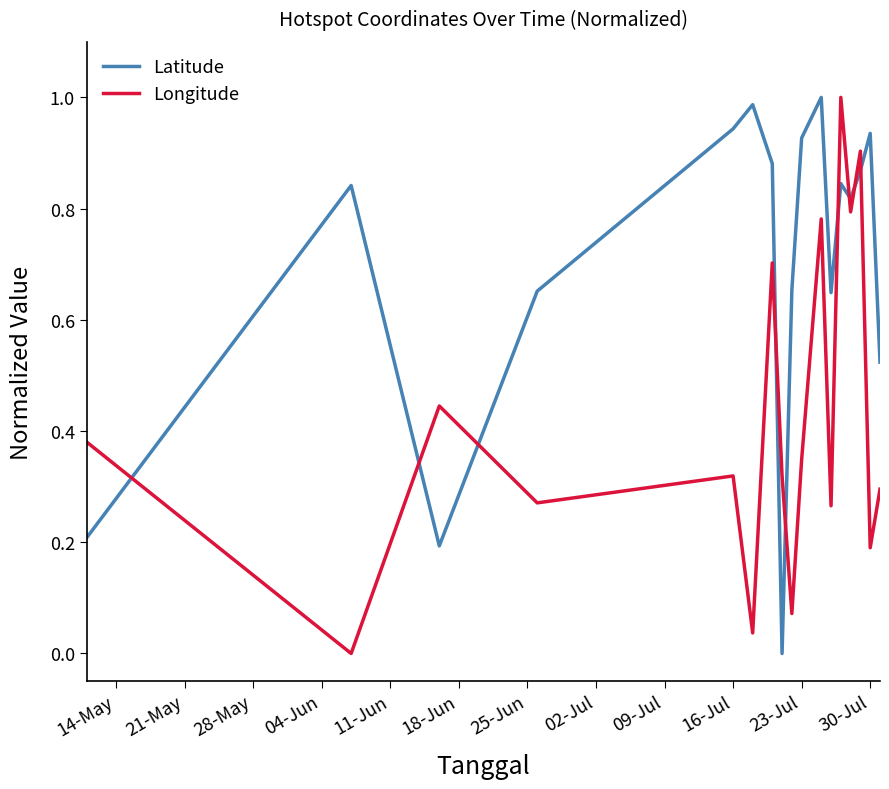

How many distinct data groups are displayed?

2